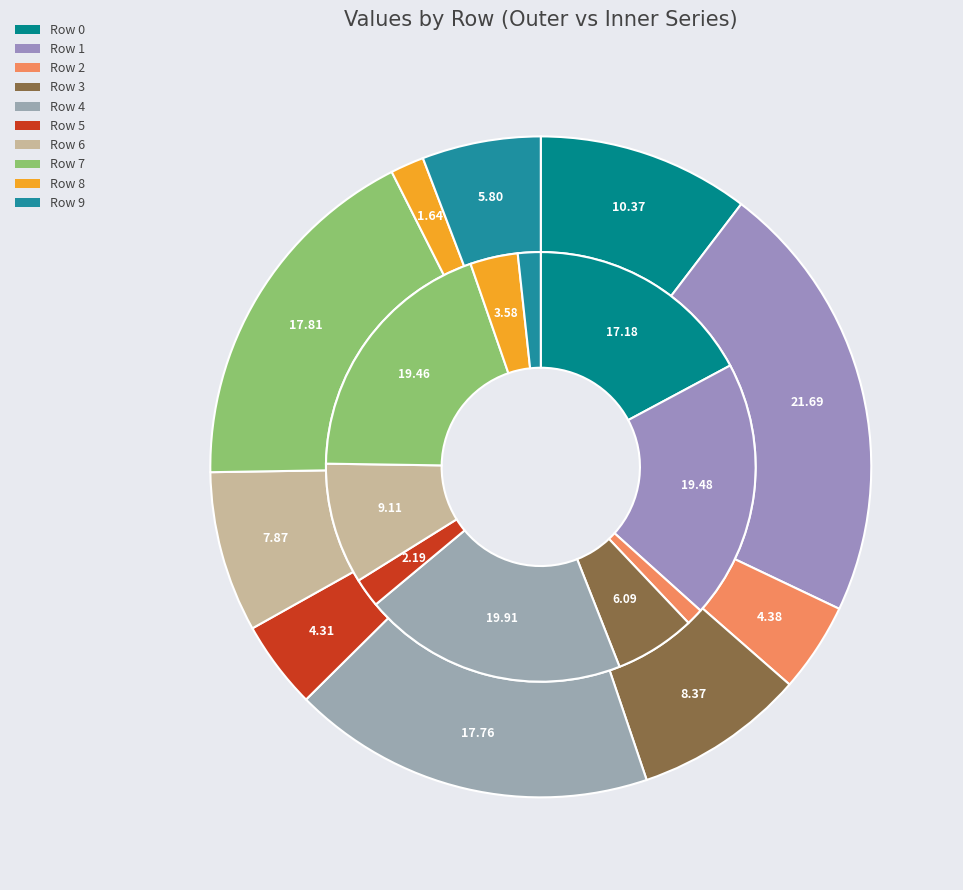

Is it true that Row 3 is 1% of the pie?

False